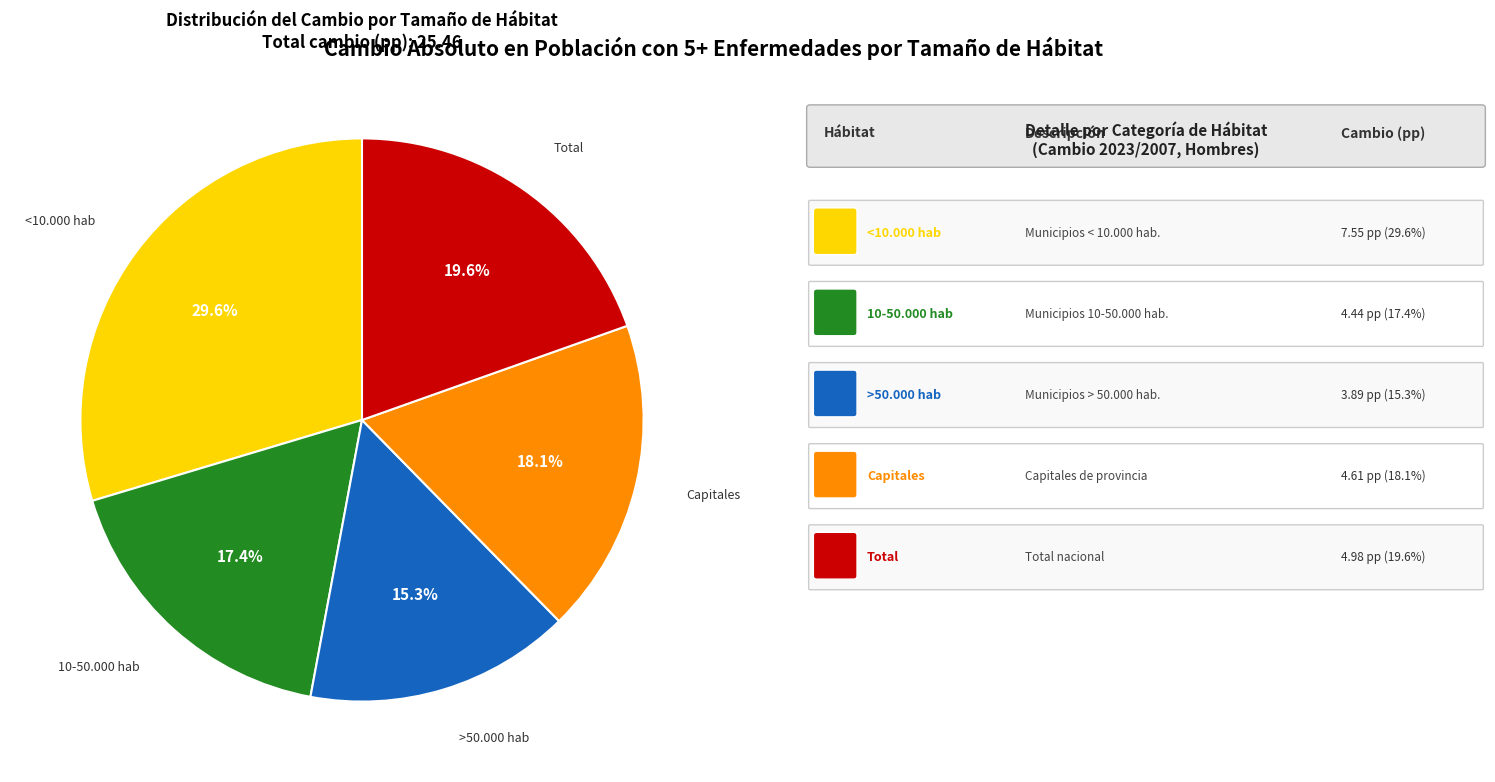

Count the number of slices in the pie.

5